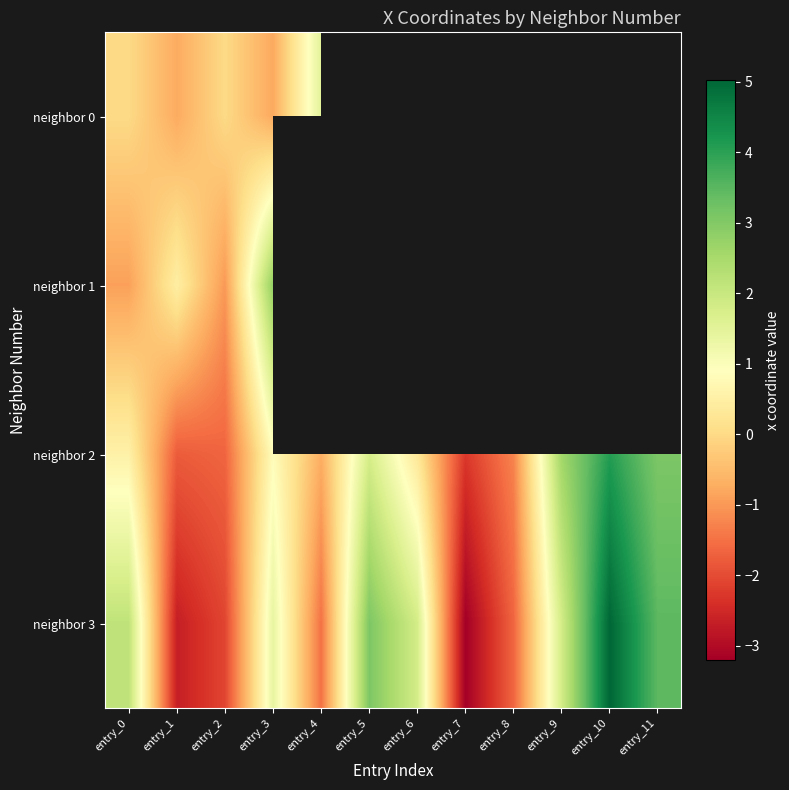

What is the minimum value shown in the chart?

-3.2